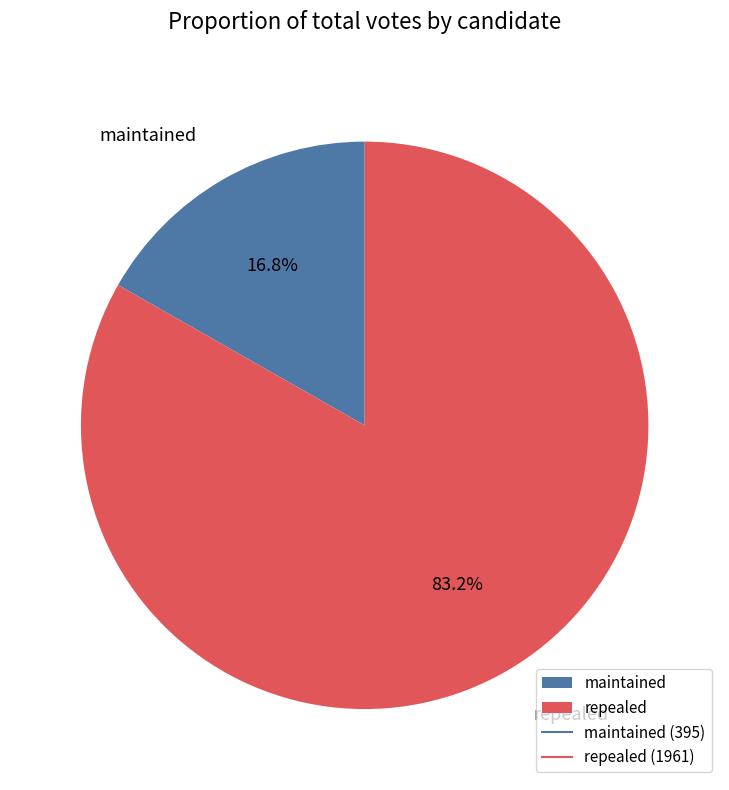

Rank the categories by value from lowest to highest.

maintained, repealed